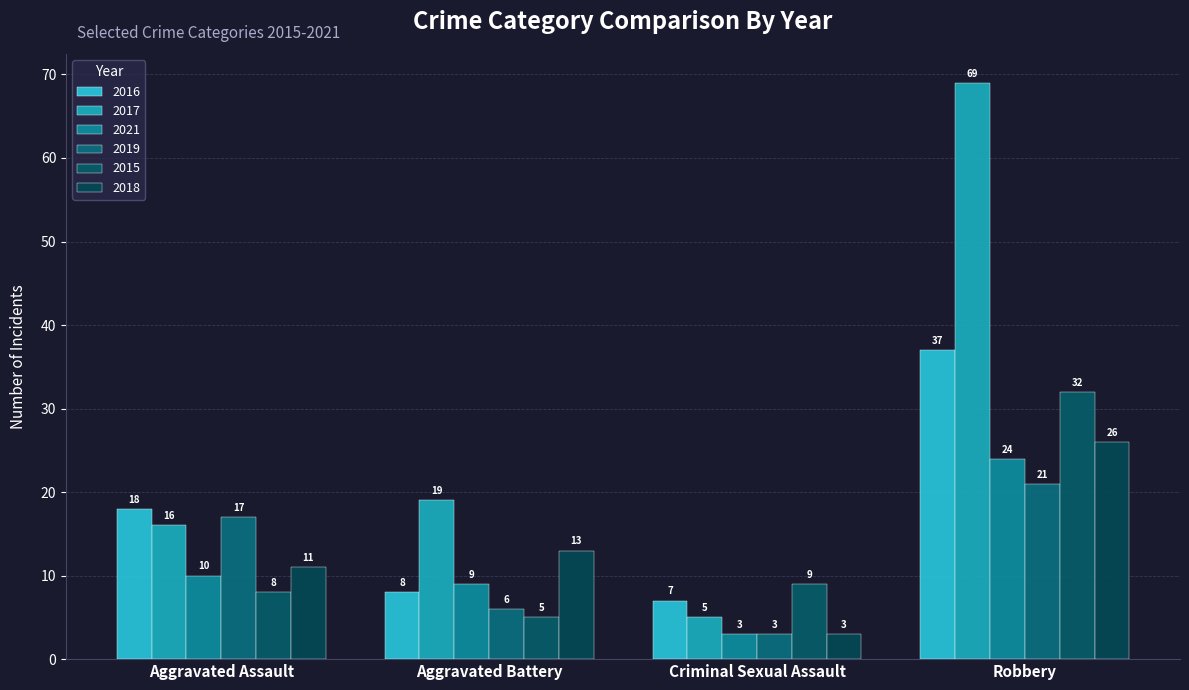

True or false: 2019 has a value of 21 at Robbery.

True